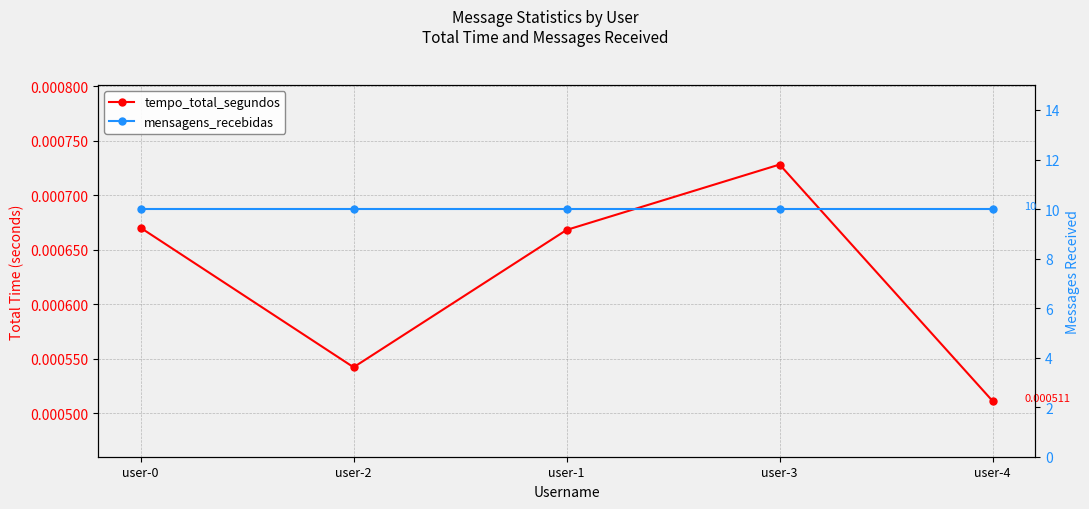

Reading left to right, what are all the values shown in this chart?

tempo_total_segundos: 0.0	0.0	0.0	0.0	0.0
mensagens_recebidas: 10.0	10.0	10.0	10.0	10.0